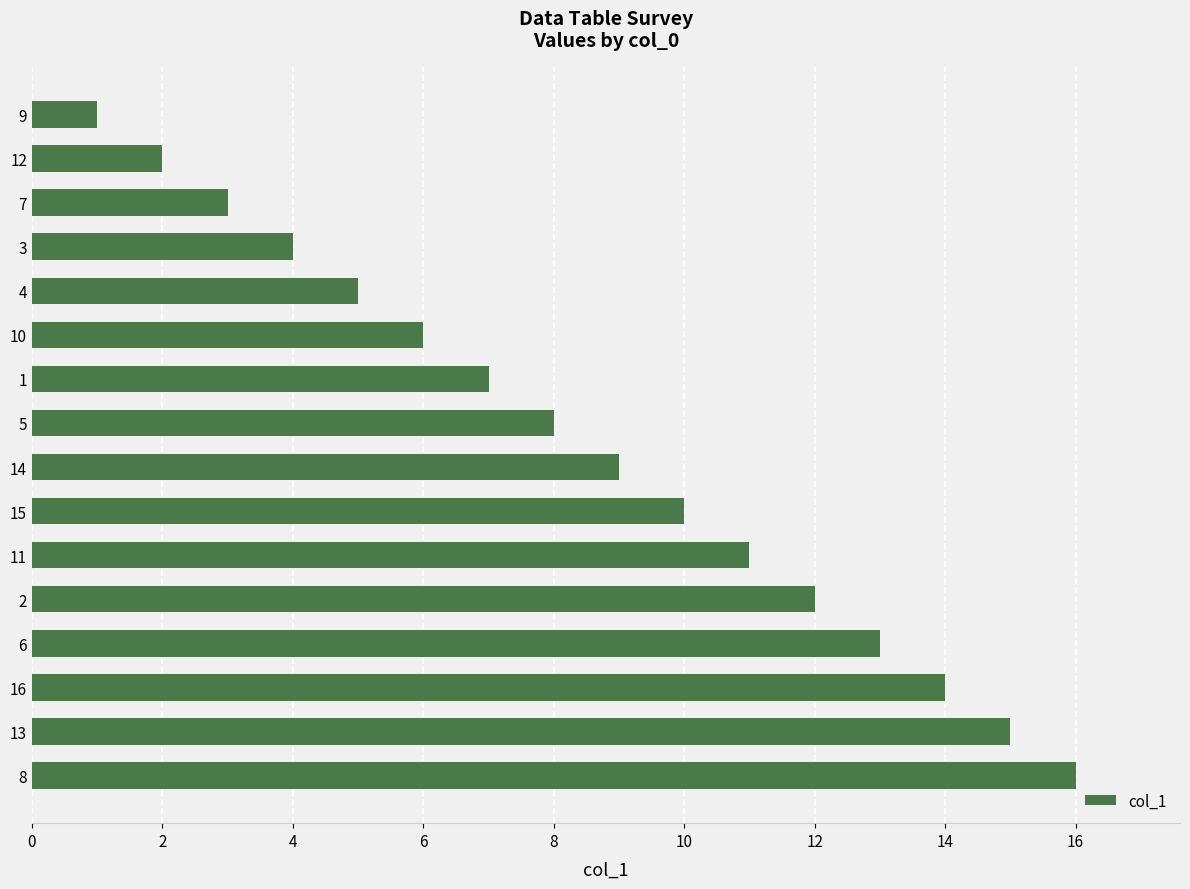

List the labels in order of value, largest first.

8, 13, 16, 6, 2, 11, 15, 14, 5, 1, 10, 4, 3, 7, 12, 9